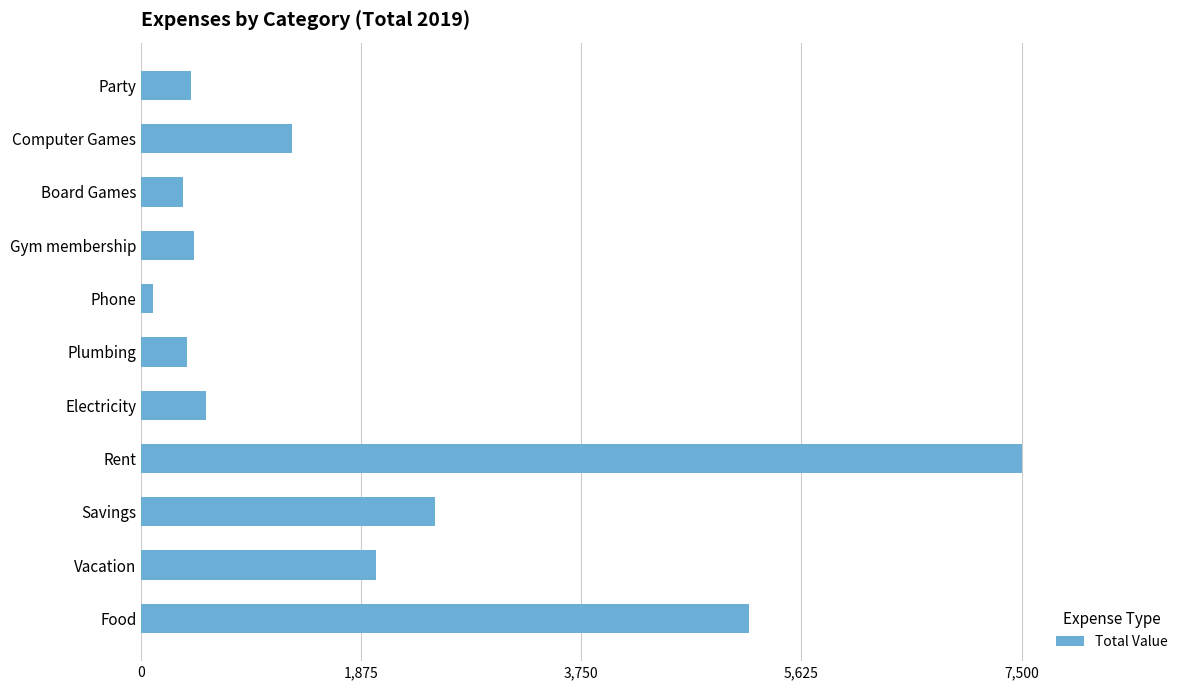

What is the difference between the maximum and minimum values?

7400